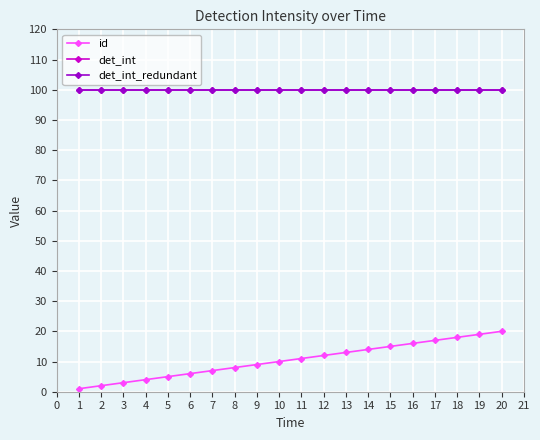

True or false: id and det_int_redundant intersect in this chart.

False